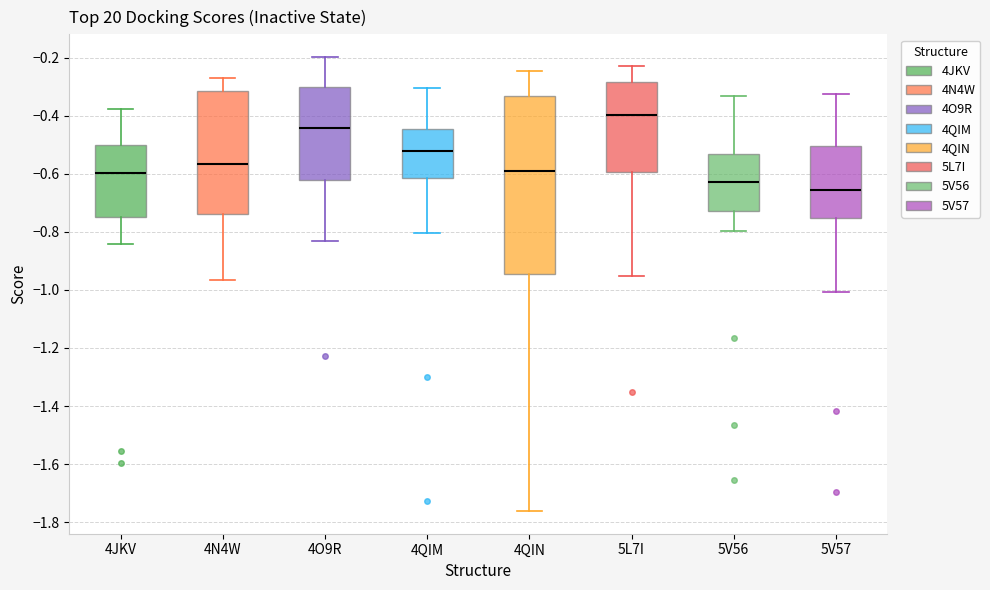

Comparing the boxes themselves (not the whiskers), which one is the tallest?

4QIN